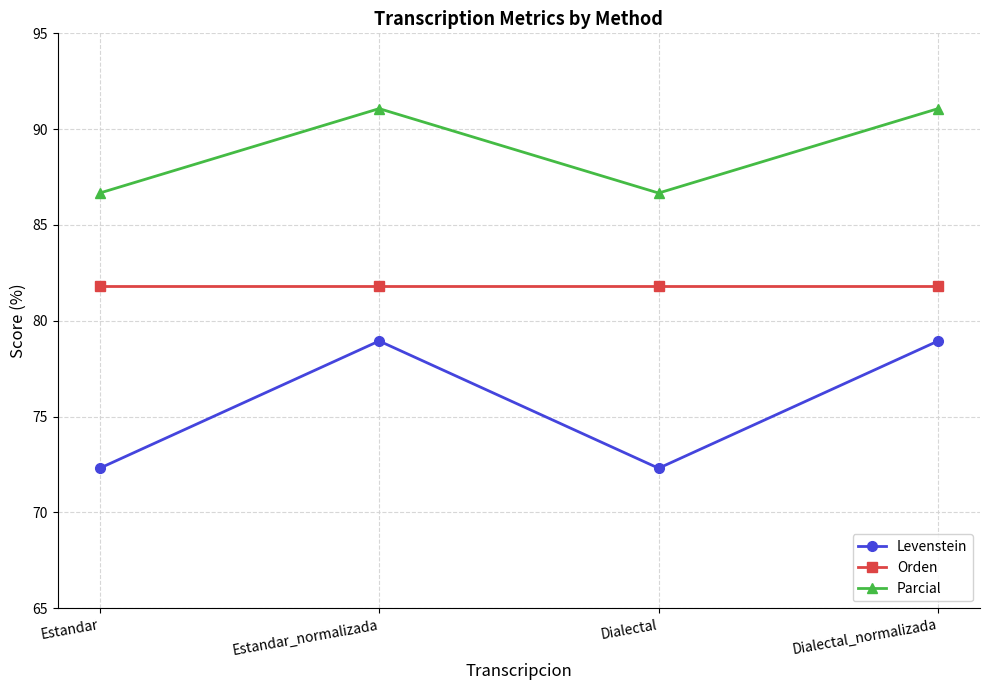

True or false: Orden and Parcial intersect in this chart.

False